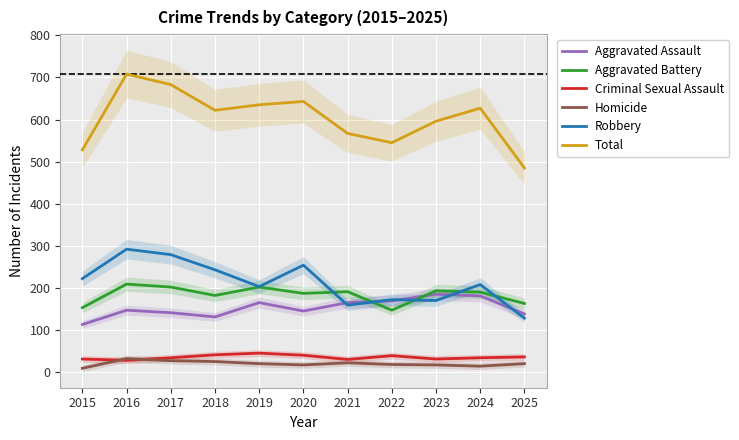

Where is the first local minimum for Robbery?

2019